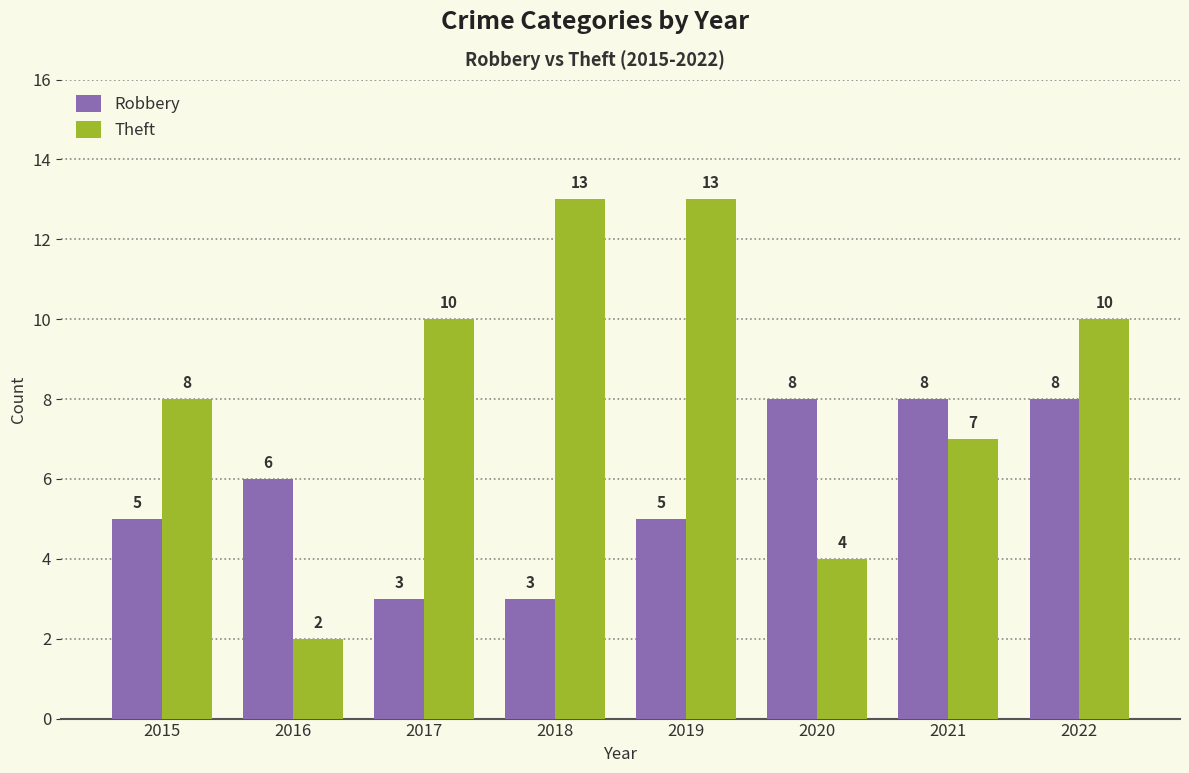

What is the difference between the maximum and second lowest values in the Theft series?

9